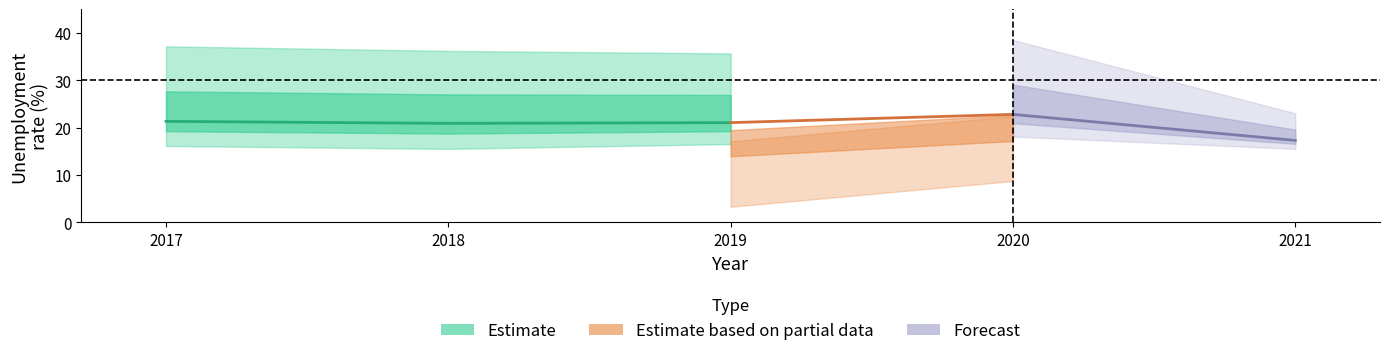

True or false: female_mrd has a value of 8.5 at 2020.

False